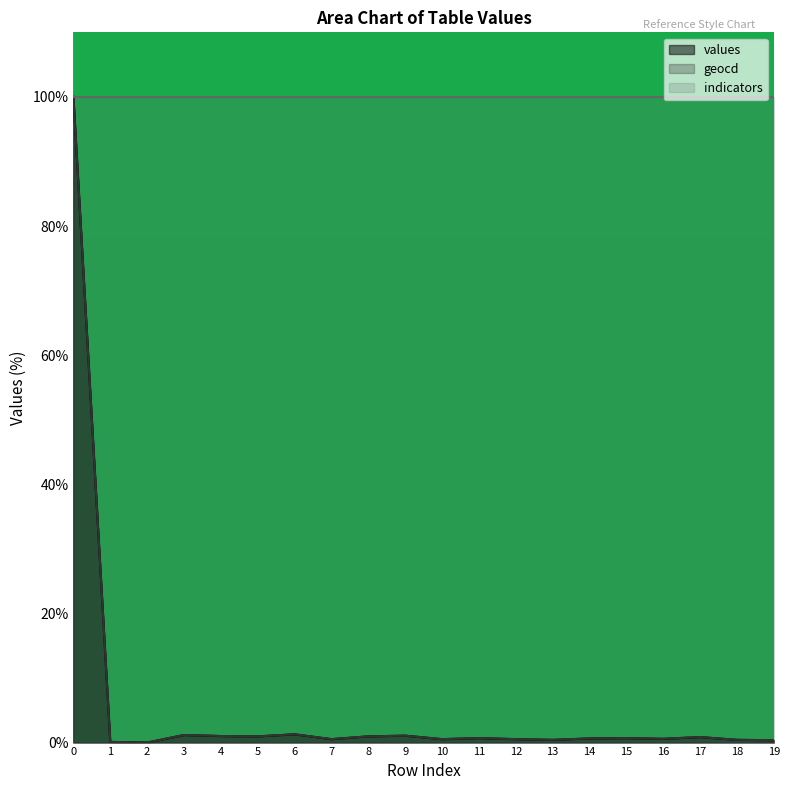

What are all the series names shown in the legend?

values, geocd, indicators